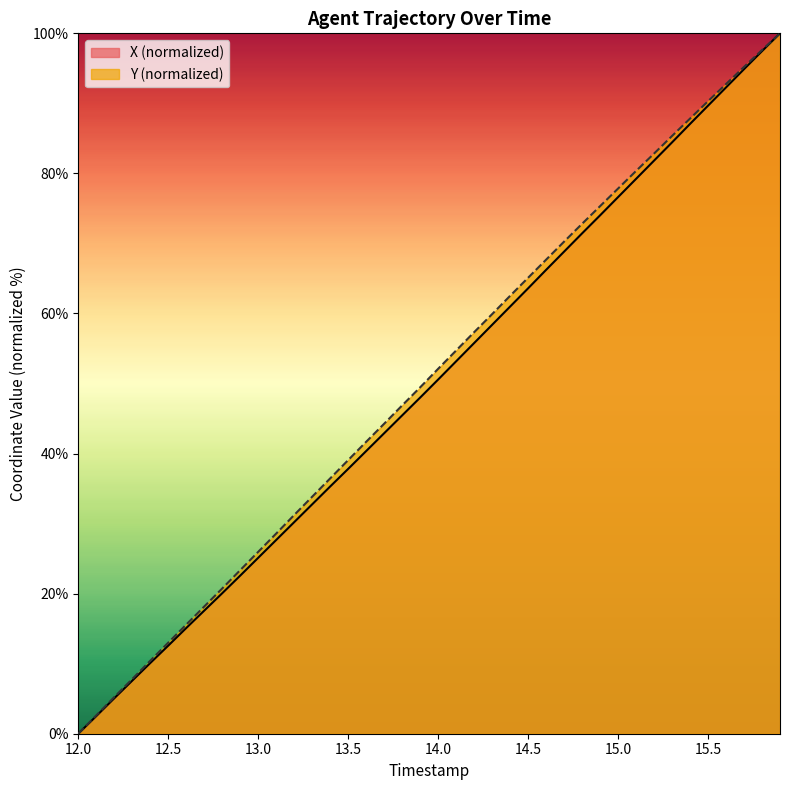

What is the difference between the X values at 14.8 and 15.3?

13.0